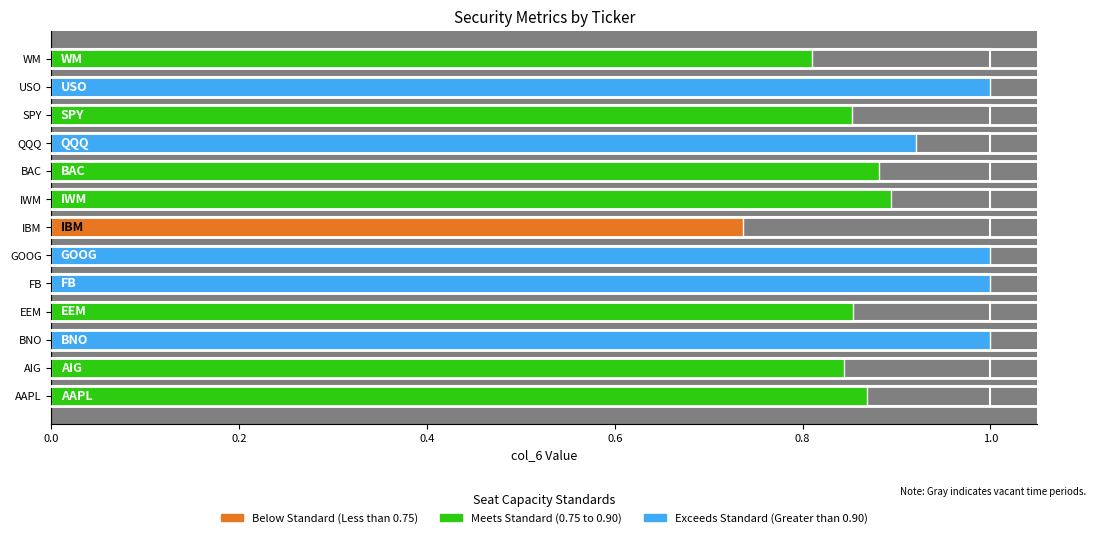

At which category does the chart reach its minimum across all series?

IBM